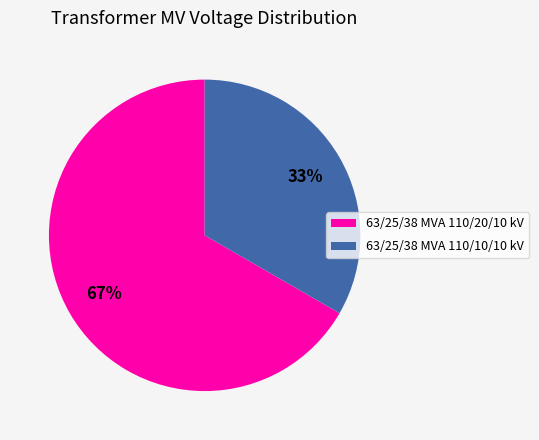

What is the smallest slice in the pie chart?

63/25/38 MVA 110/10/10 kV